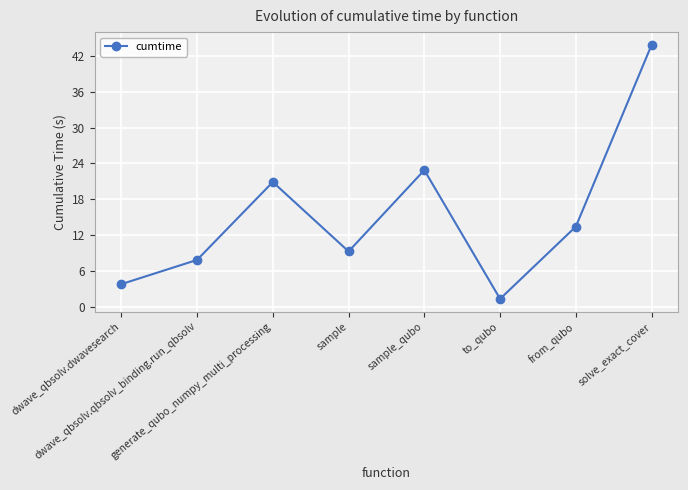

Which label corresponds to the largest value in the chart?

solve_exact_cover